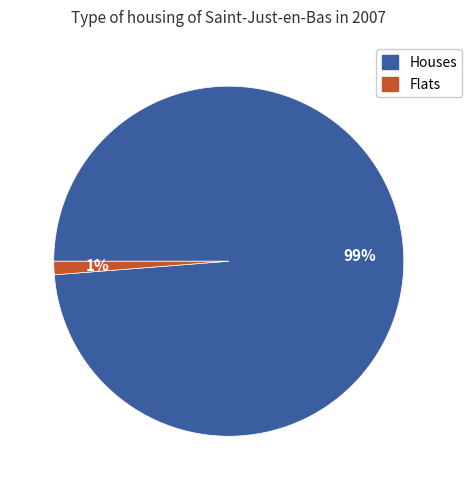

Is there a majority slice in this chart?

Yes